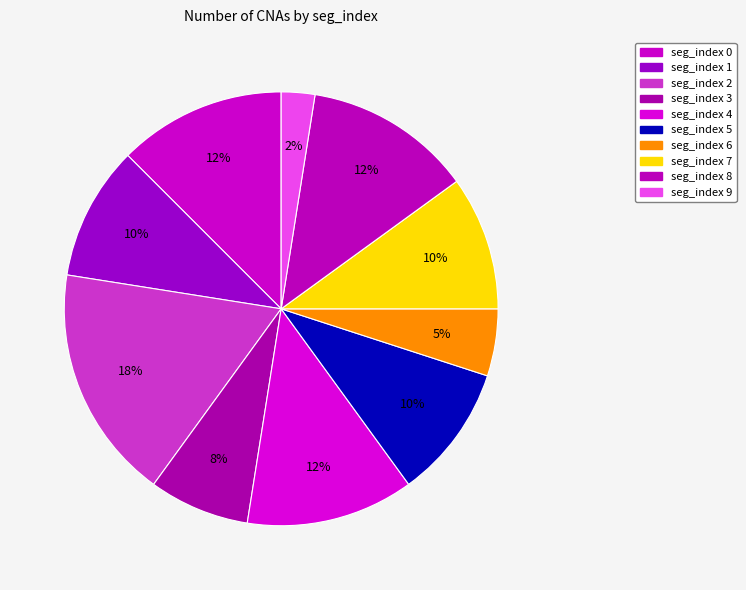

To the nearest percent, what percentage of the pie is seg_index 3?

8%